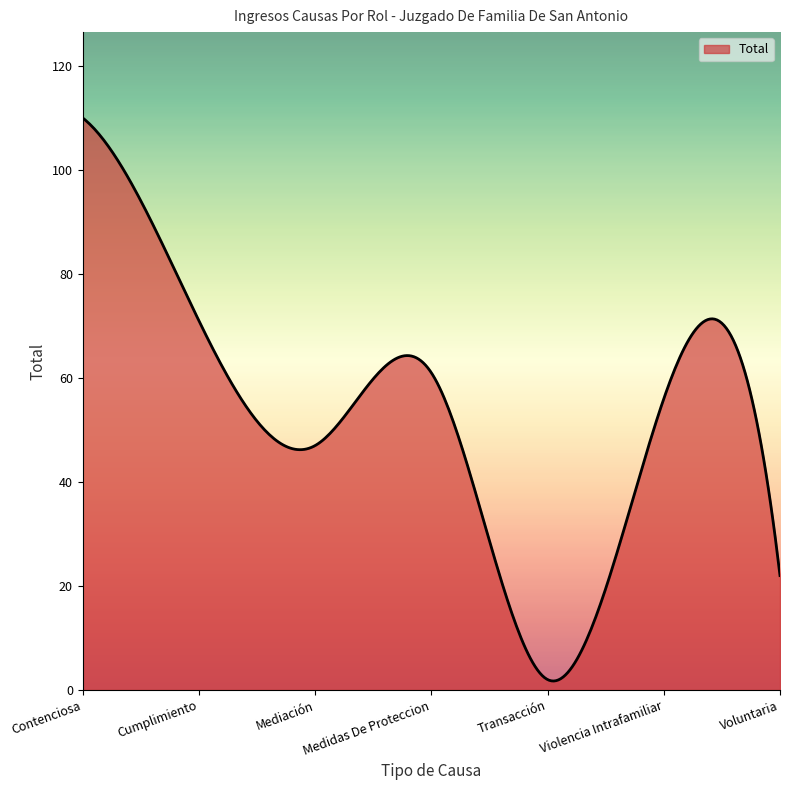

What is the difference between the maximum and minimum values?

108.3